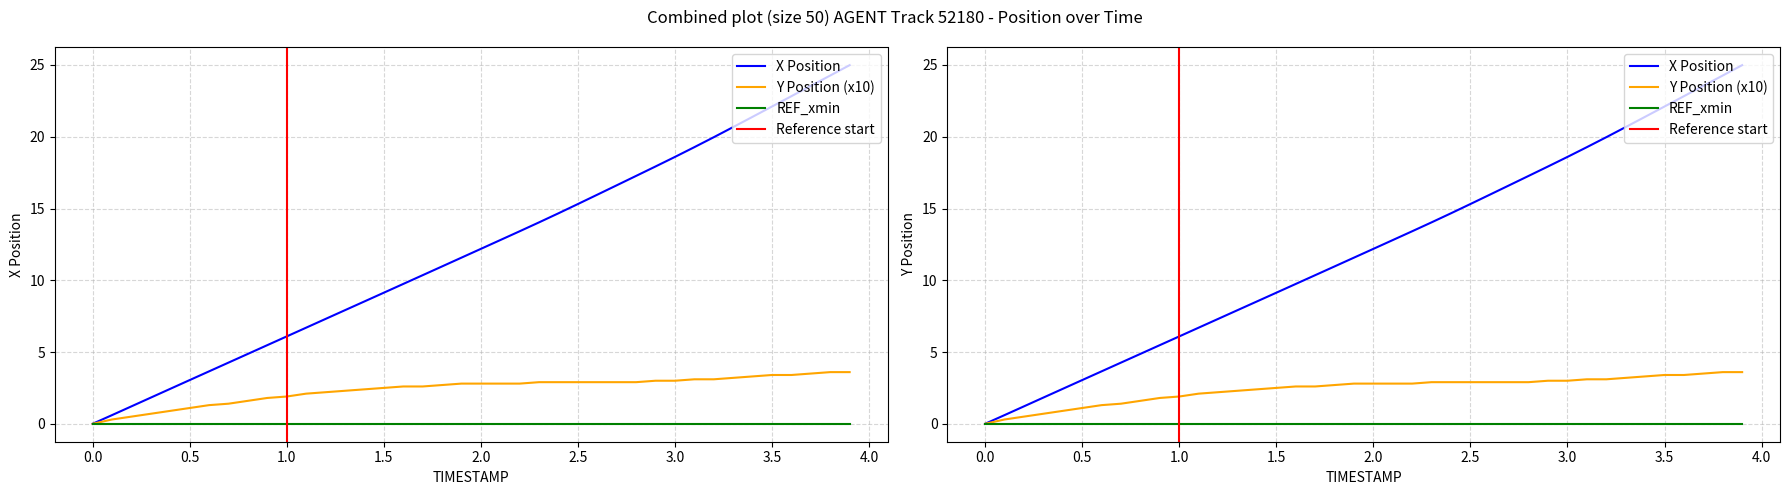

Which series changed the most between 2.5 and 3.8?

X